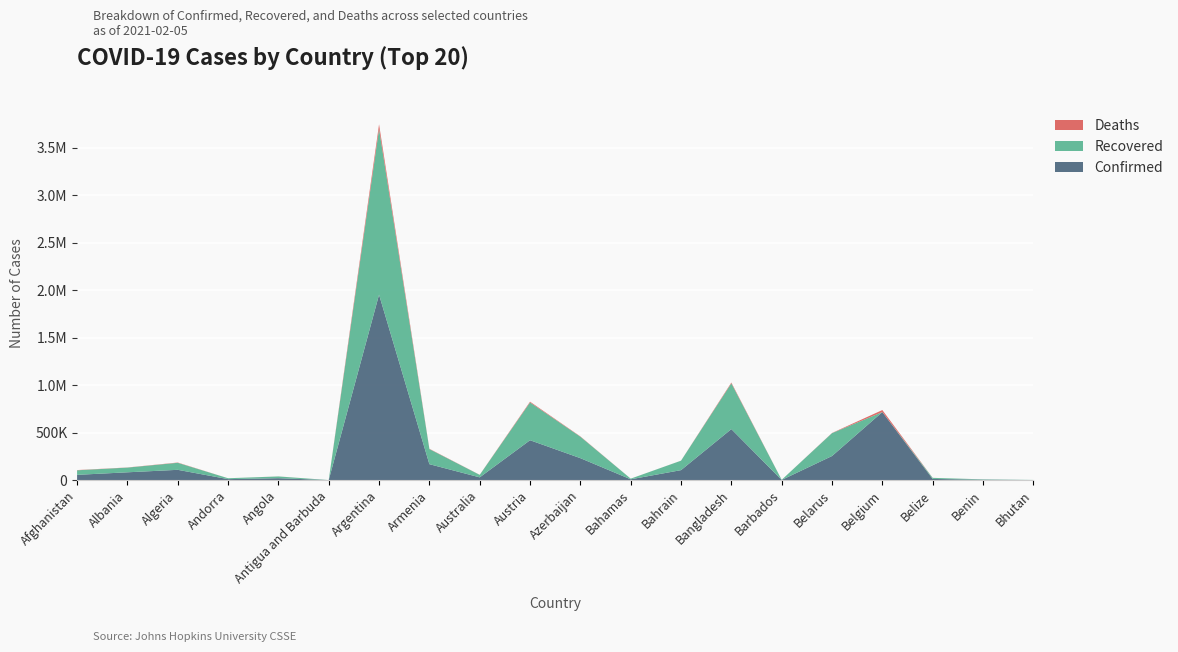

Reading right to left, transcribe all the data shown in this chart.

Confirmed: 859	4119	11978	716395	253413	1611	537030	104792	8231	230951	419801	28838	167568	1952744	268	19937	10070	108116	81993	55231
Recovered: 847	3552	11413	0	241150	1238	481917	99527	6807	226059	397910	26079	159045	1745208	181	18335	9313	73940	49543	47995
Deaths: 1	54	306	21216	1755	14	8175	376	176	3172	7936	909	3107	48539	7	470	103	2900	1418	2407